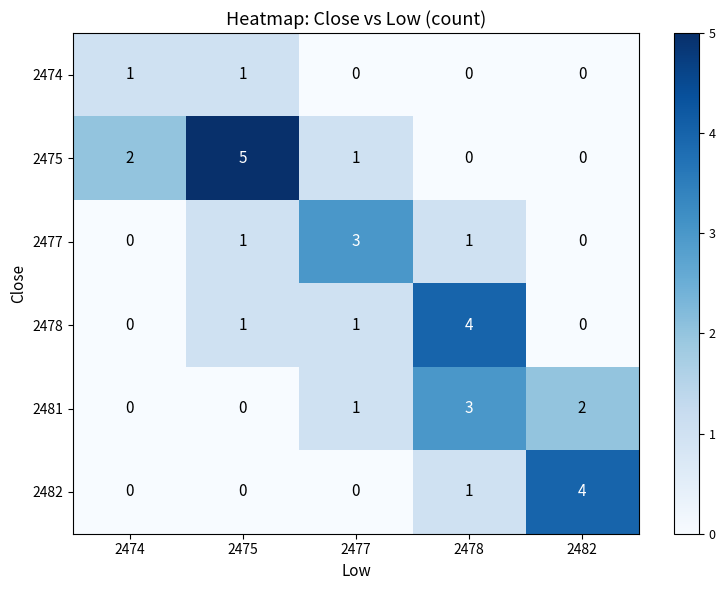

What is the greatest value displayed?

5